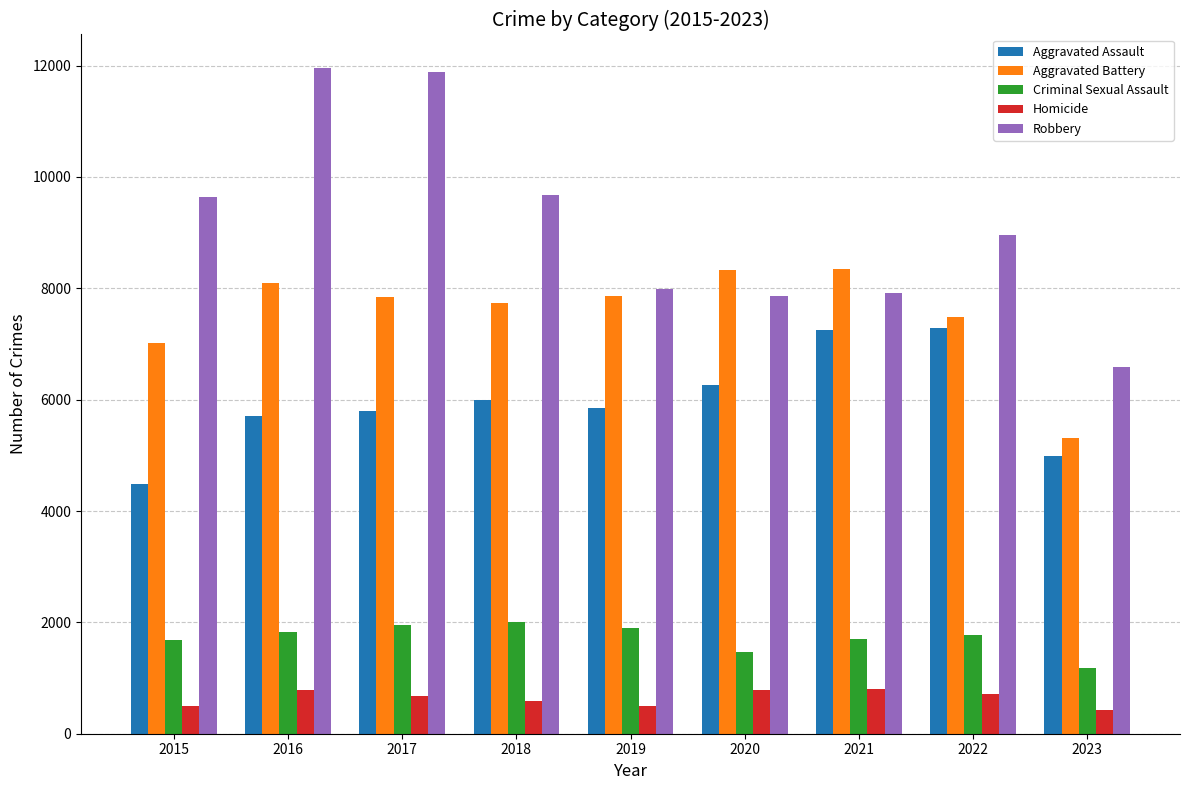

Is it true that Homicide equals 786 at 2016?

True